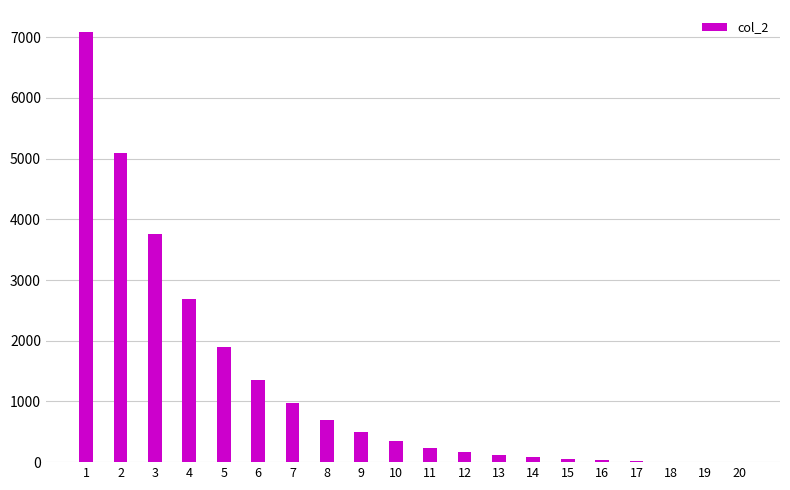

What is the sum of all values?

25095